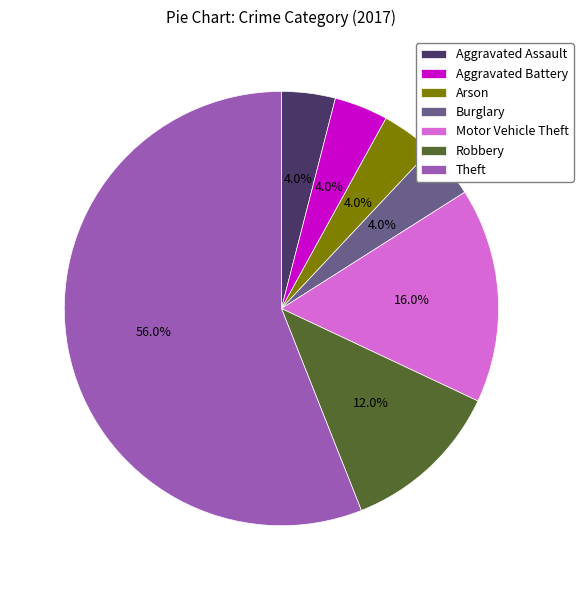

Is there a majority slice in this chart?

Yes